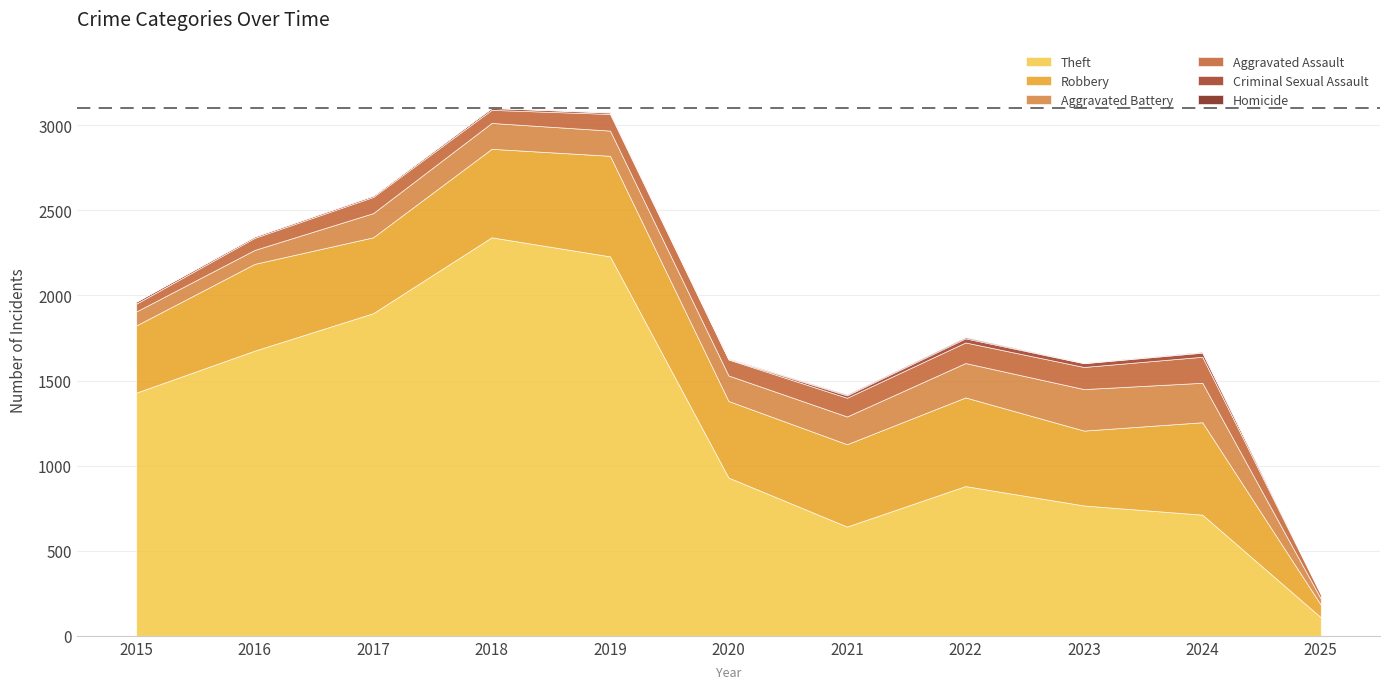

Reading left to right, what are all the values shown in this chart?

Theft: 2015=1429	2016=1676	2017=1896	2018=2342	2019=2230	2020=930	2021=642	2022=880	2023=766	2024=712	2025=109
Robbery: 2015=395	2016=510	2017=446	2018=520	2019=591	2020=450	2021=484	2022=521	2023=440	2024=543	2025=74
Aggravated Battery: 2015=82	2016=82	2017=142	2018=152	2019=148	2020=150	2021=163	2022=202	2023=244	2024=232	2025=36
Aggravated Assault: 2015=46	2016=71	2017=95	2018=77	2019=98	2020=94	2021=110	2022=121	2023=130	2024=153	2025=25
Criminal Sexual Assault: 2015=12	2016=8	2017=8	2018=11	2019=8	2020=3	2021=14	2022=24	2023=22	2024=24	2025=3
Homicide: 2015=0	2016=1	2017=1	2018=1	2019=2	2020=3	2021=5	2022=6	2023=2	2024=4	2025=0